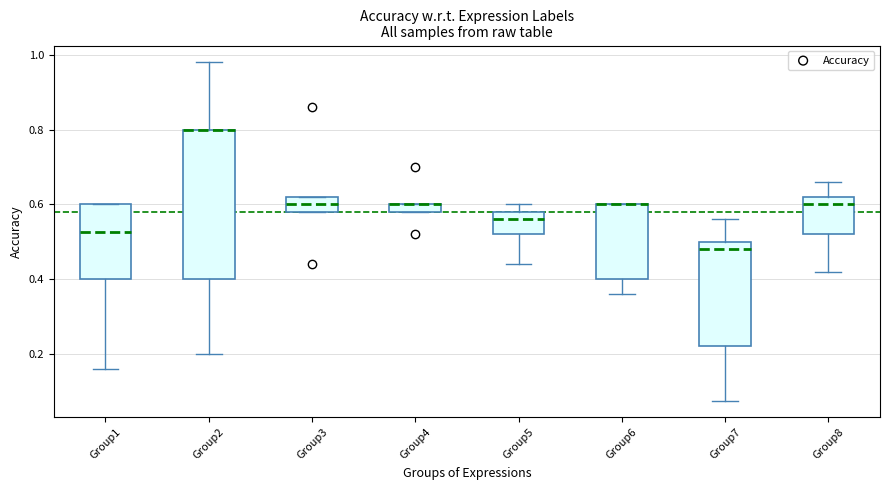

Comparing the boxes themselves (not the whiskers), which one is the tallest?

Group2